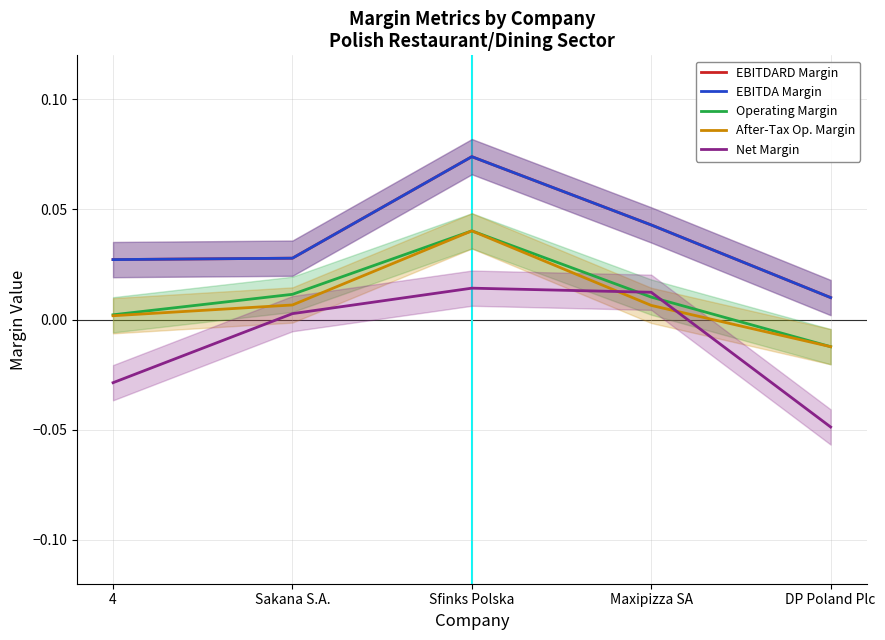

True or false: EBITDARD Margin and Operating Margin cross at least once.

False